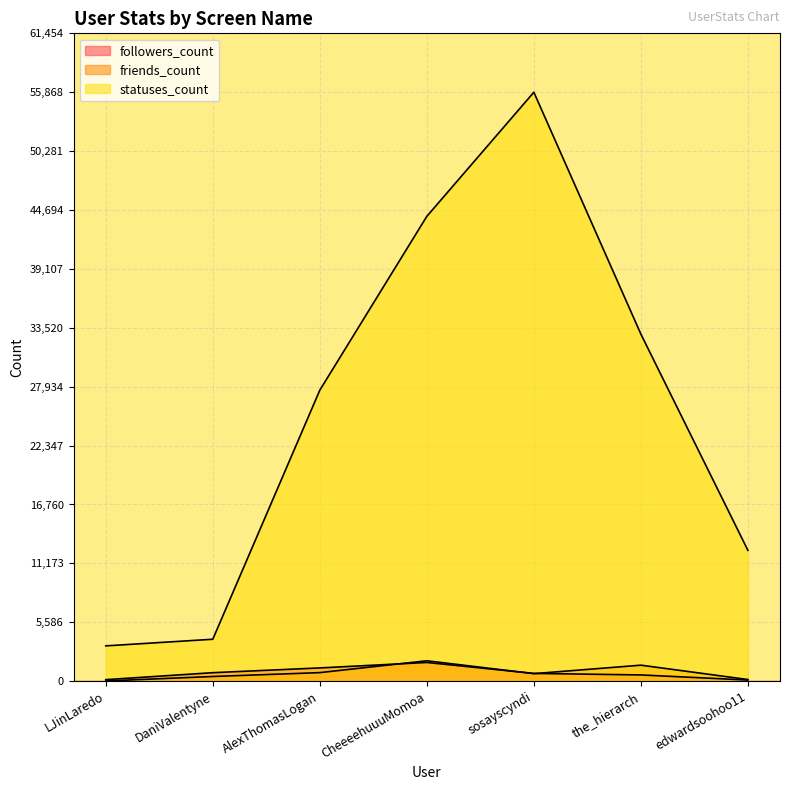

How many lines are shown in the chart?

3